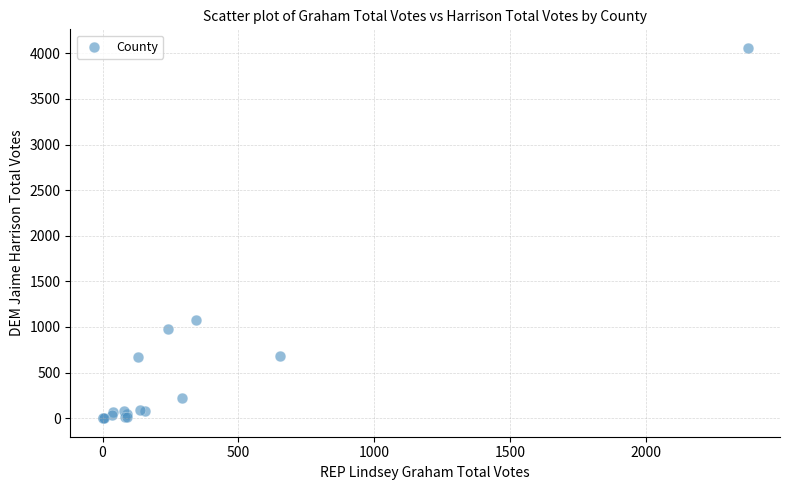

What Y value in the scatter plot is closest to 2030?

1072